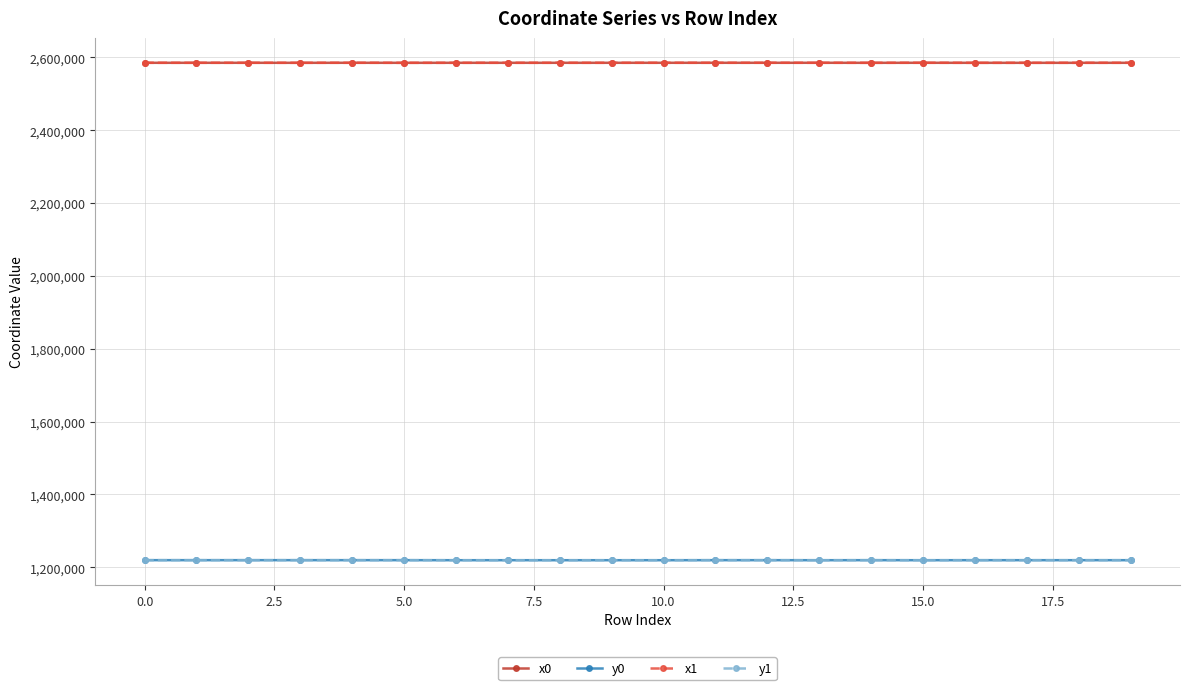

Count the number of categories in the chart.

20